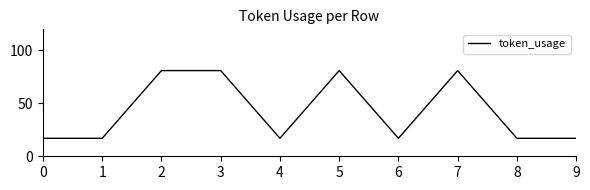

The chart shows a value of 37 at 3. True or false?

False